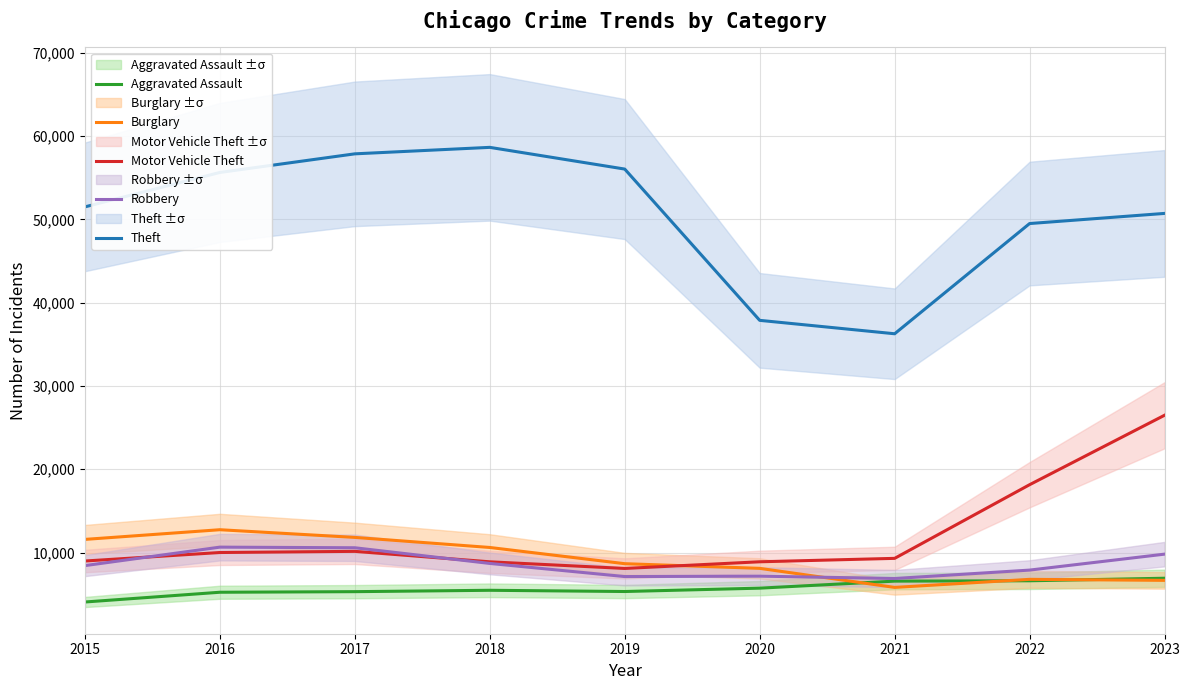

Reading right to left, extract all data points from this chart.

Aggravated Assault: 6911	6606	6563	5720	5317	5464	5299	5228	4057
Burglary: 6656	6777	5810	8097	8656	10604	11812	12735	11573
Motor Vehicle Theft: 26478	18140	9297	8886	8086	8882	10137	9998	8977
Robbery: 9803	7888	6878	7161	7112	8687	10569	10643	8426
Theft: 50708	49492	36260	37870	56031	58638	57860	55625	51492